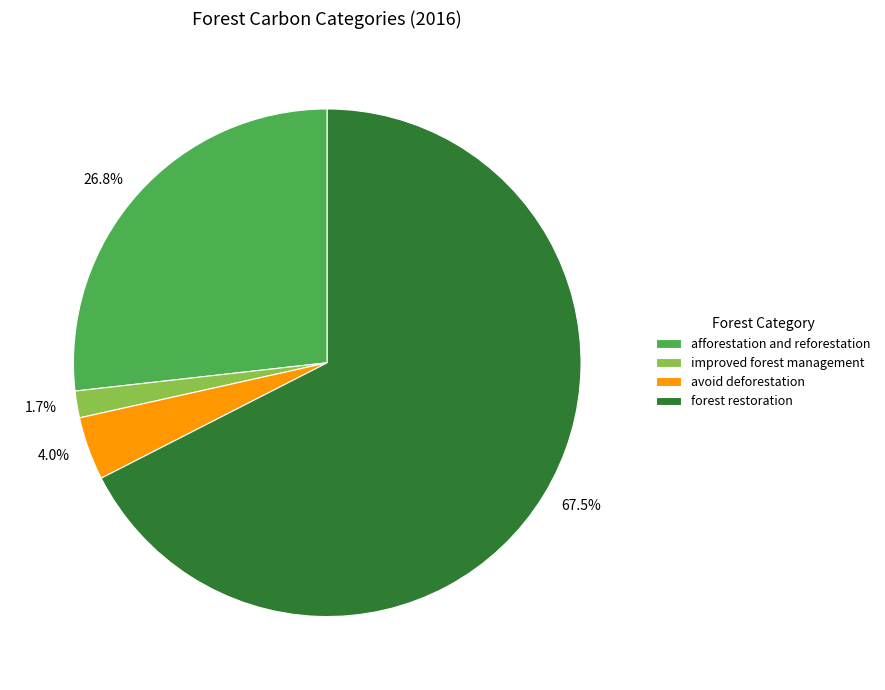

To the nearest percent, what is the average slice percentage?

25%